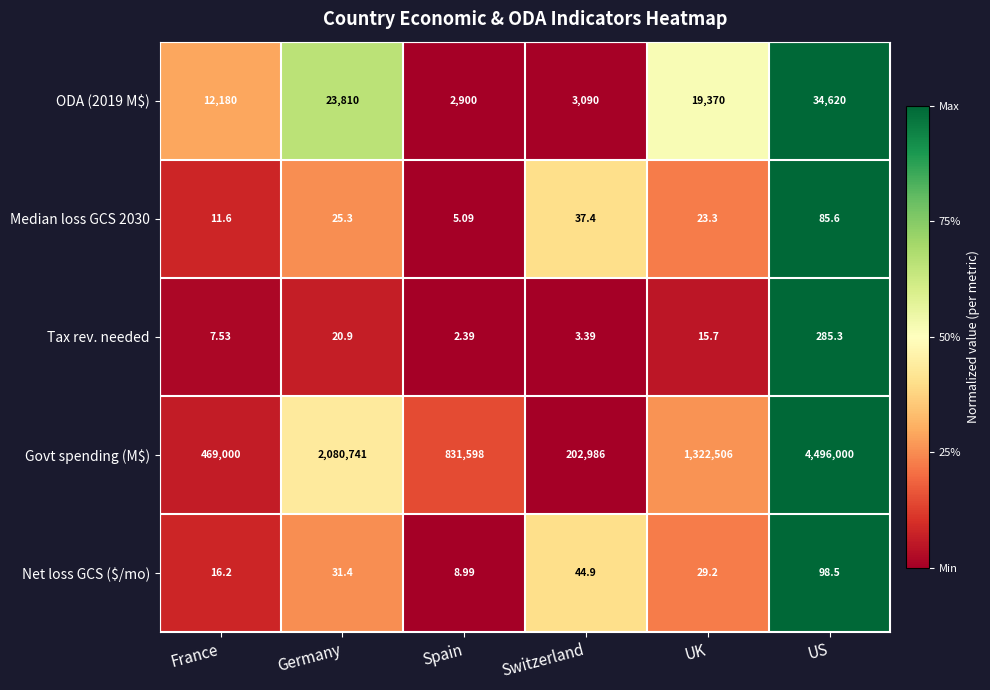

At which label does Govt spending (M$) reach its peak?

US